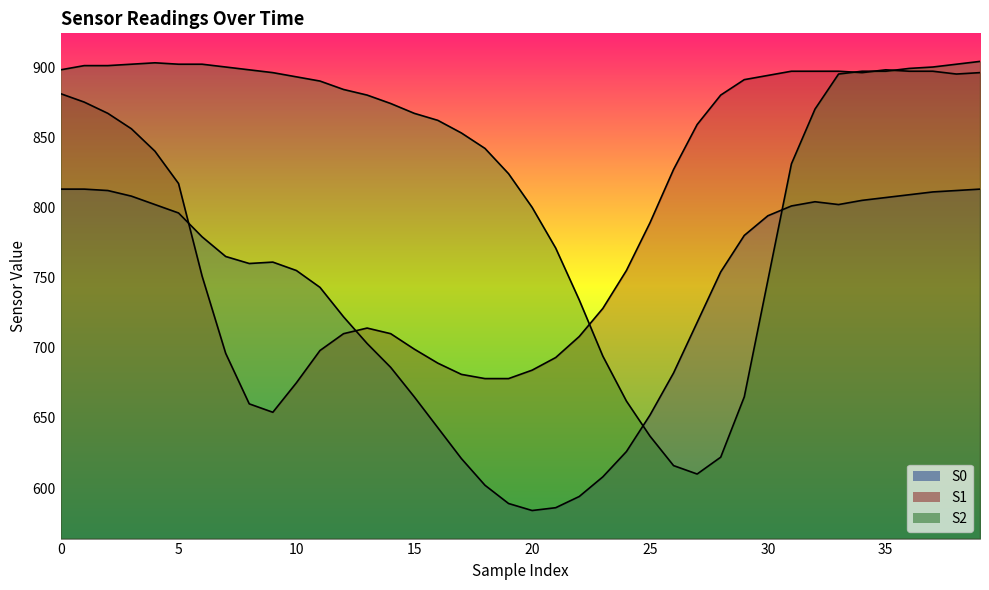

Which has a higher value, 28 or 20?

28